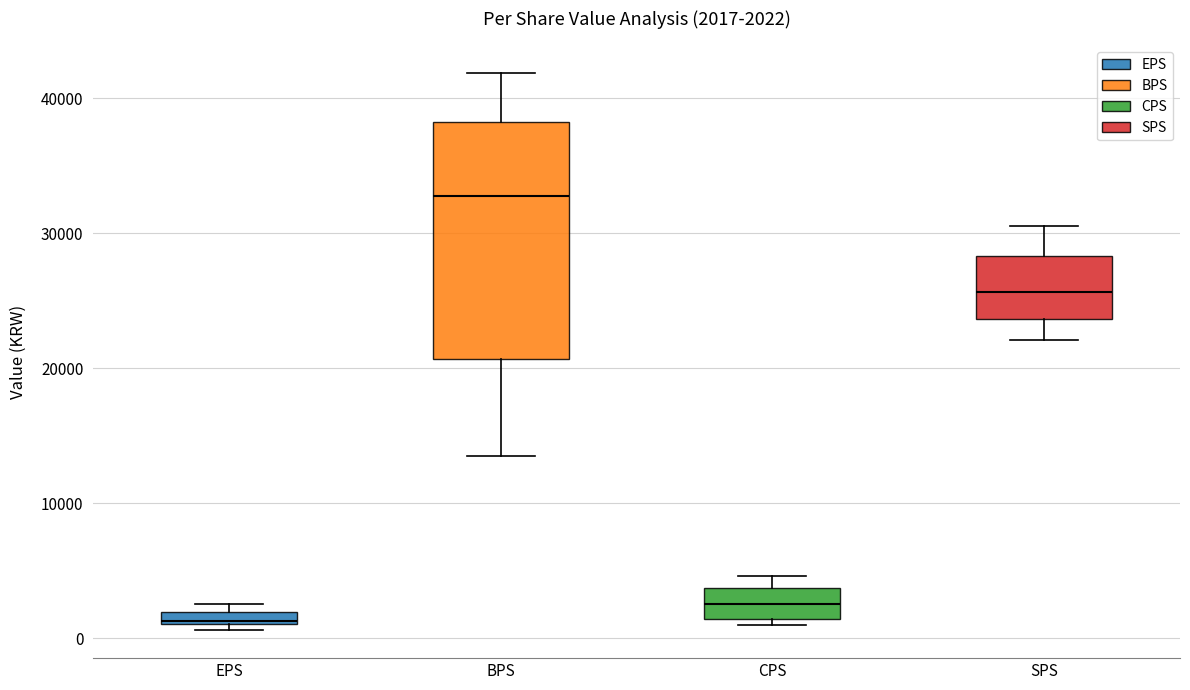

Which box is the tallest, from its lower edge to its upper edge?

BPS